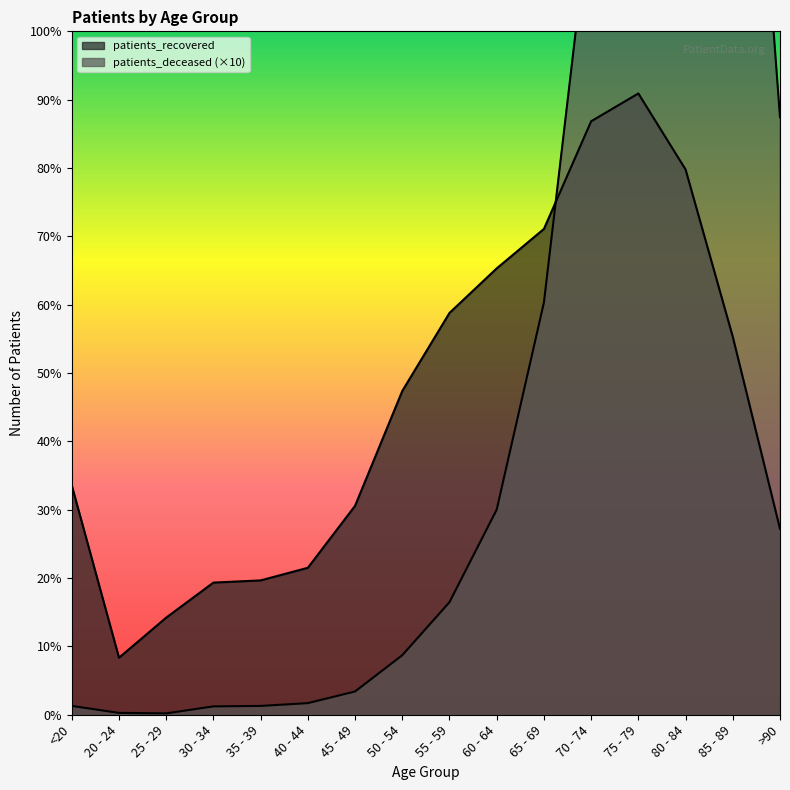

How many values in the patients_recovered series are below 6958?

8